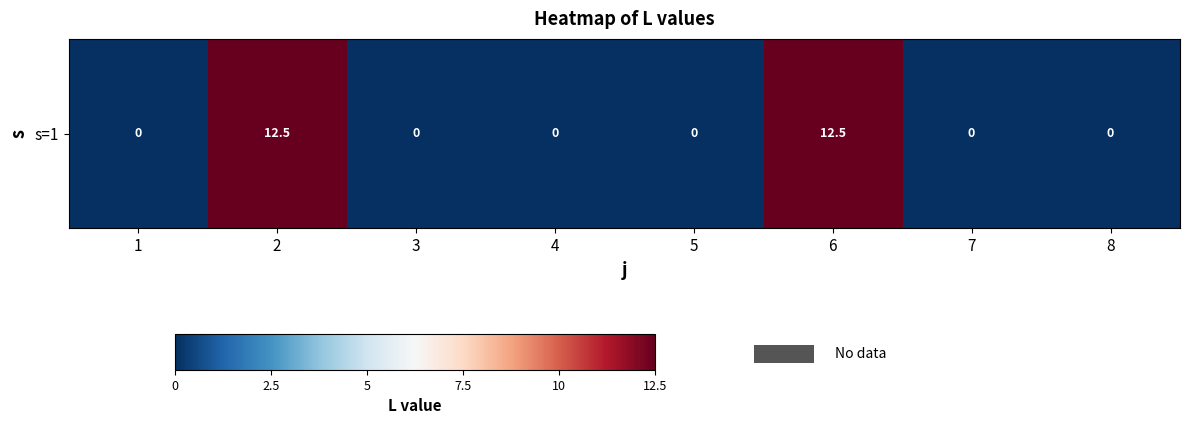

Which has a higher value, 7 or 6?

6